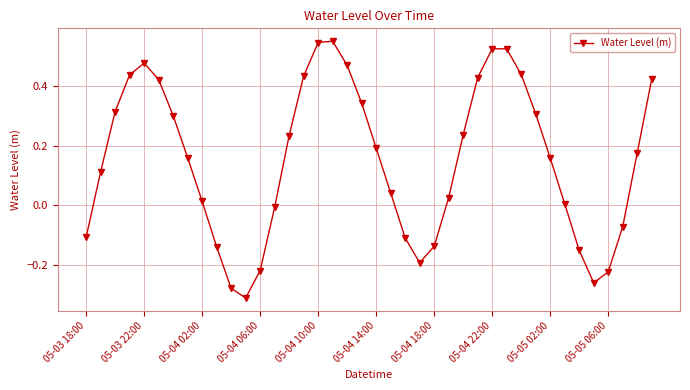

What is the sum of all values?

6.1